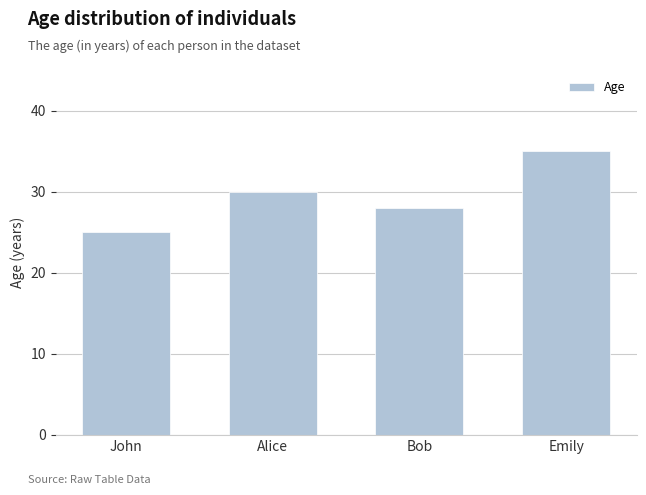

How many series are shown in this chart?

1